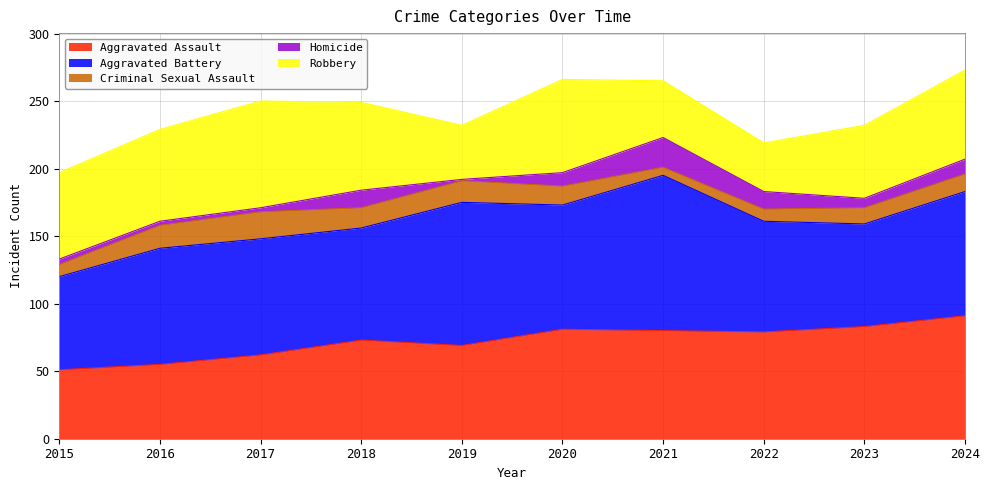

Where is Robbery nearest to the value 57?

2023